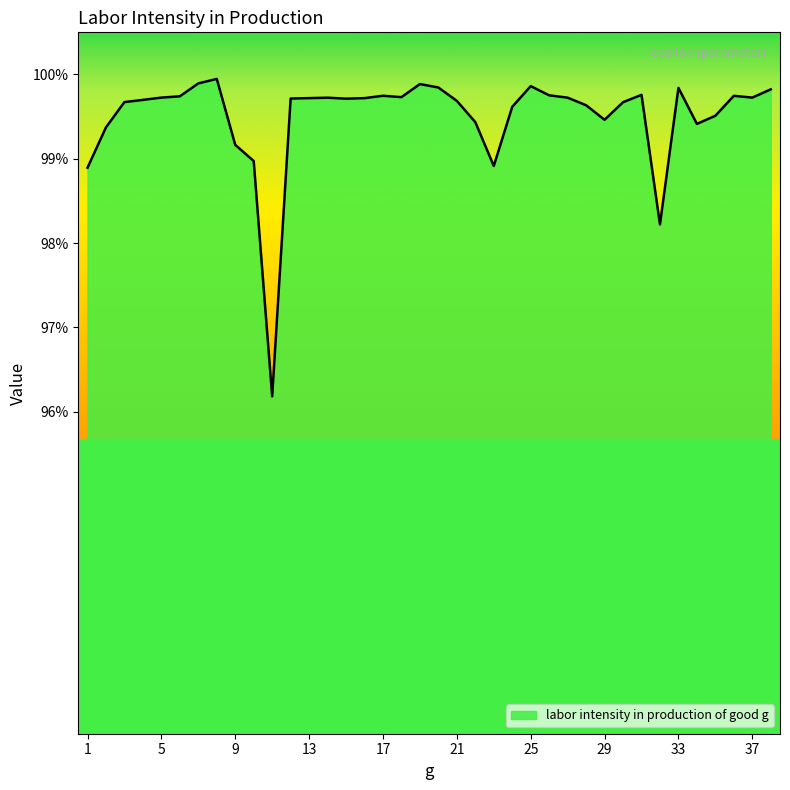

True or false: the data has more than 1 interior local peaks.

True